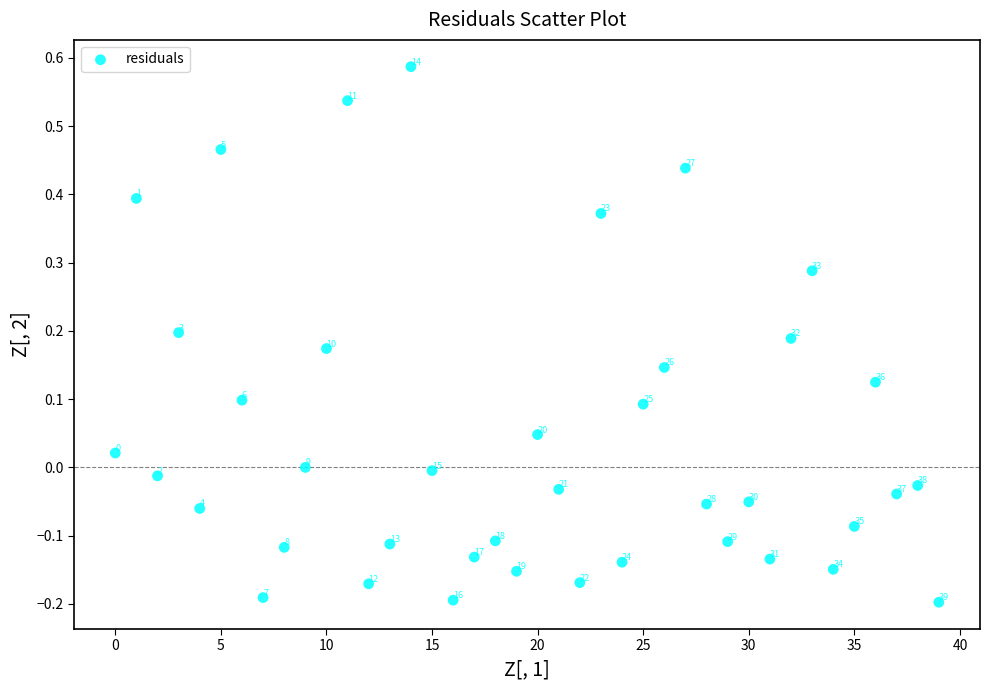

What is the range of Y values (max minus min)?

0.8